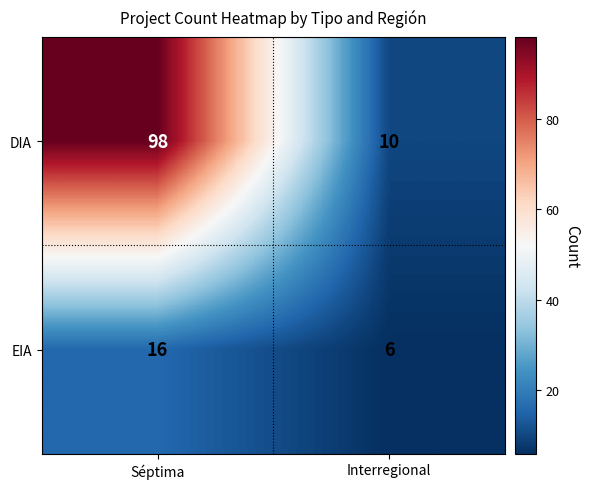

Rank the series at Interregional from highest to lowest value.

DIA, EIA